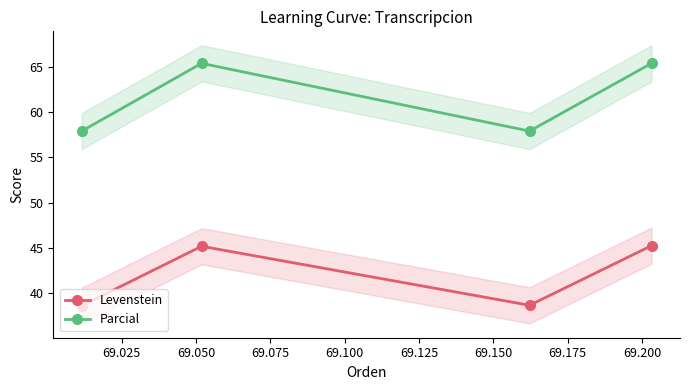

True or false: Parcial and Levenstein cross at least once.

False